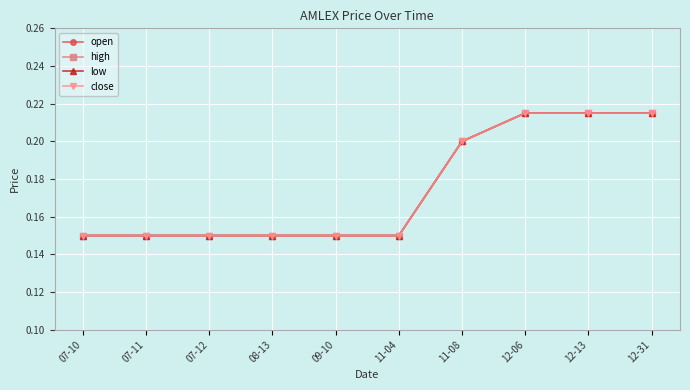

Between 11-04 and 12-13, which is larger?

12-13